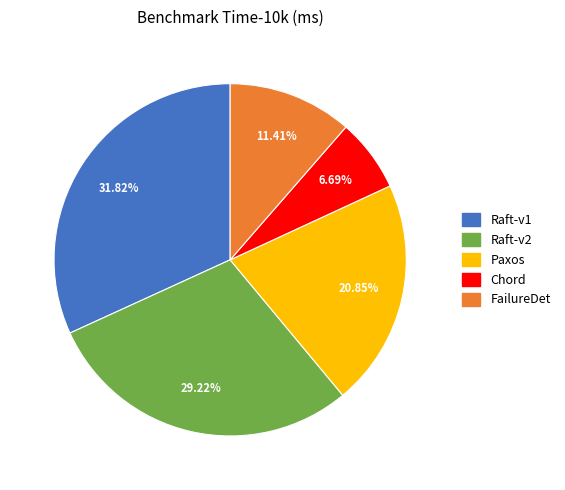

To the nearest percent, what is the combined percentage of FailureDet and Chord?

18%